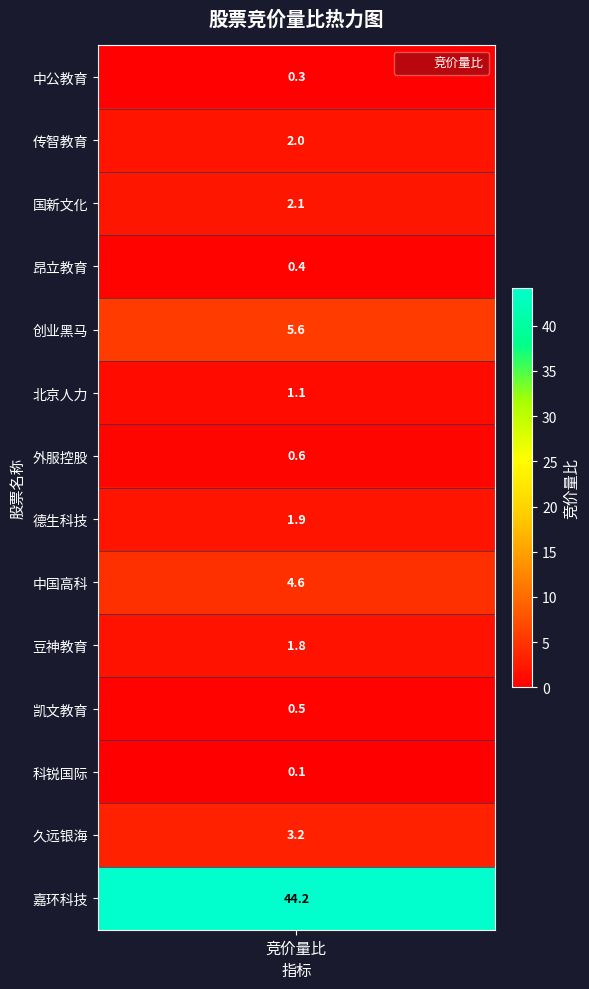

Is it true that the value at 久远银海 is 0.9?

False